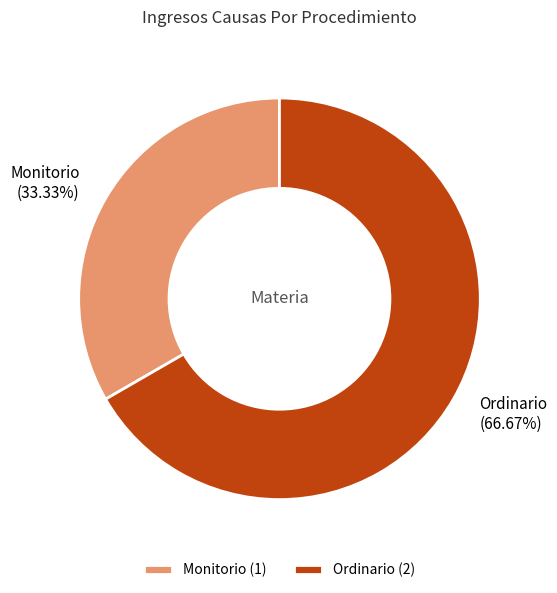

The Monitorio slice represents 39% of the pie. True or false?

False